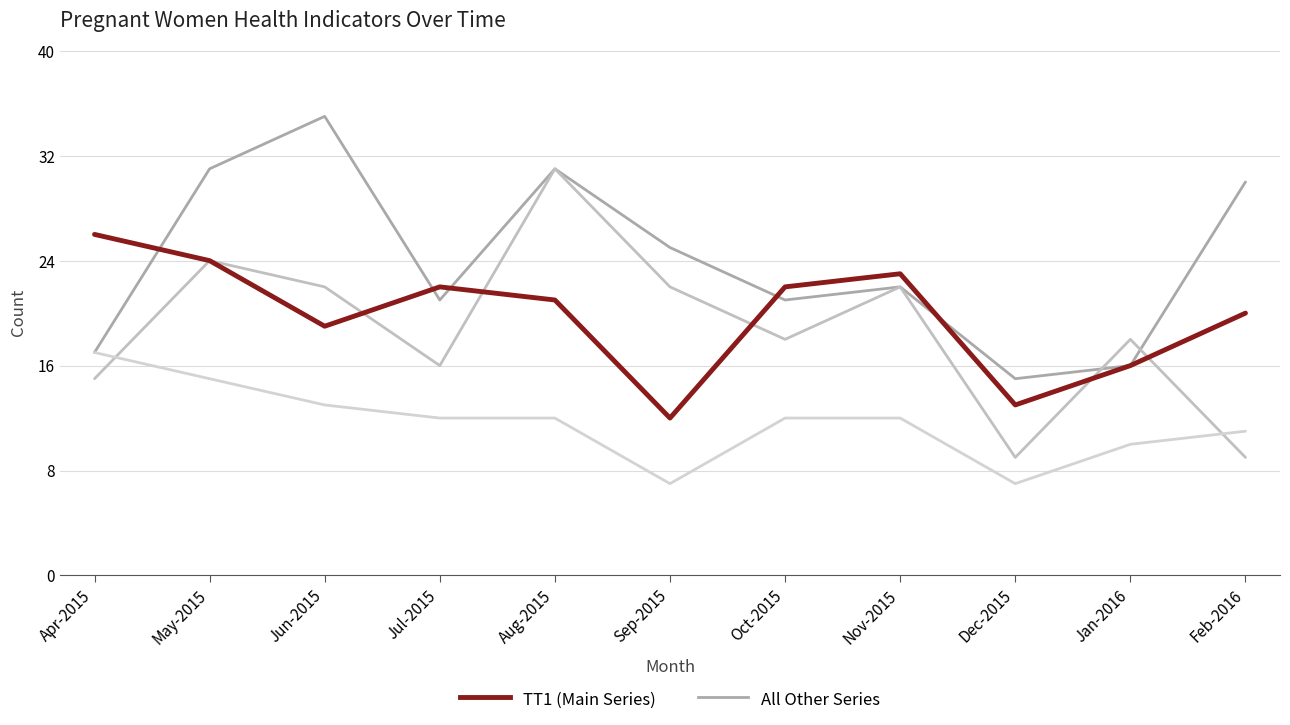

Is the value of TT1 (Main) at Aug-2015 greater than the value of All Other Series at May-2015?

No